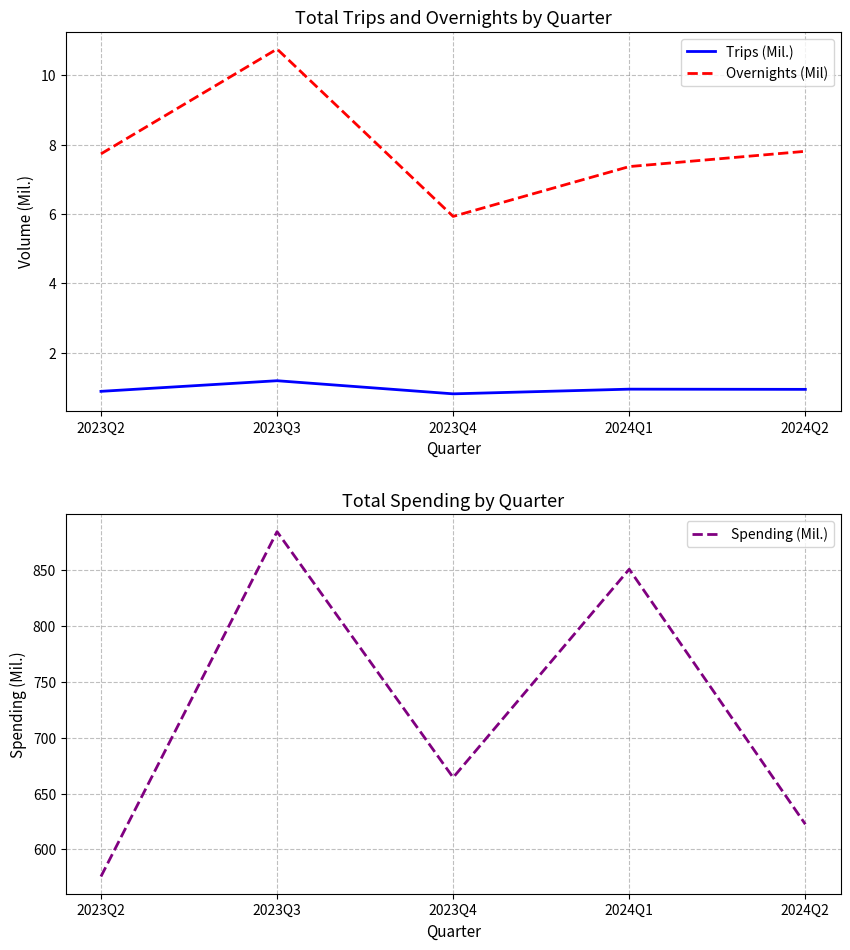

Reading right to left, what are all the values shown in this chart?

Trips (Mil.): 0.9	1.0	0.8	1.2	0.9
Overnights (Mil): 7.8	7.4	5.9	10.8	7.7
Spending (Mil.): 622.5	850.6	664.3	884.2	575.8